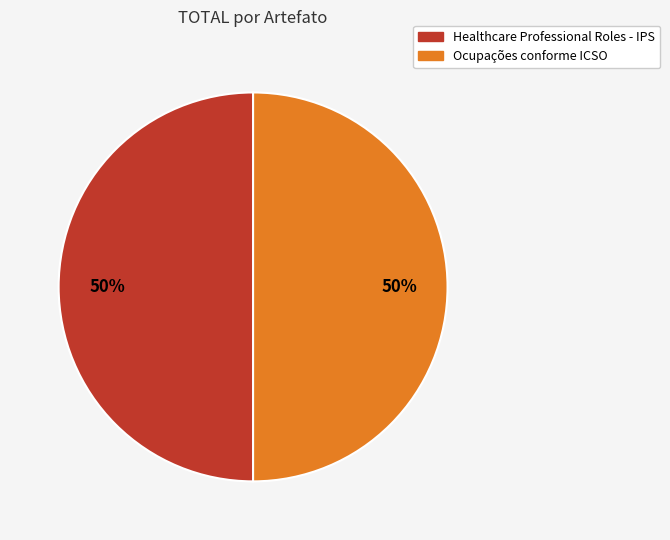

Approximately how many times larger is the value at Ocupações conforme ICSO compared to Healthcare Professional Roles - IPS?

1.0